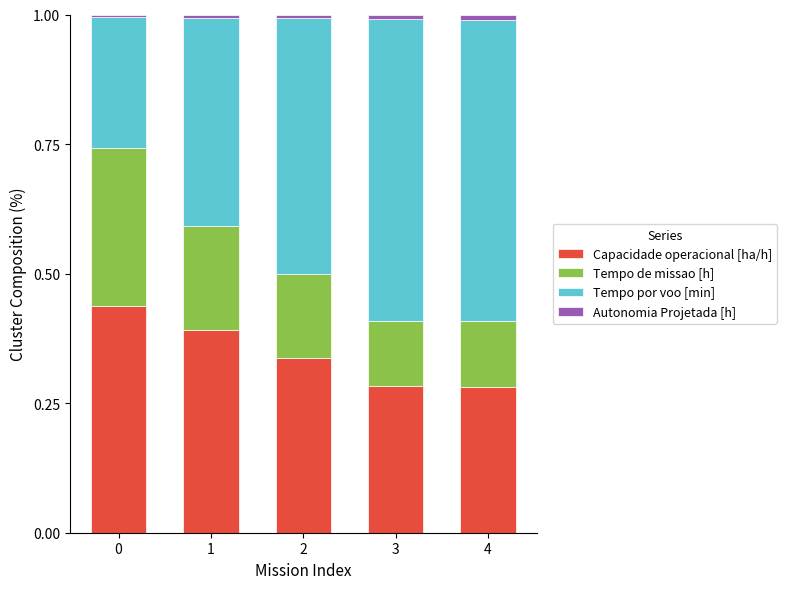

What is the sum of all Capacidade operacional [ha/h] values?

1.7